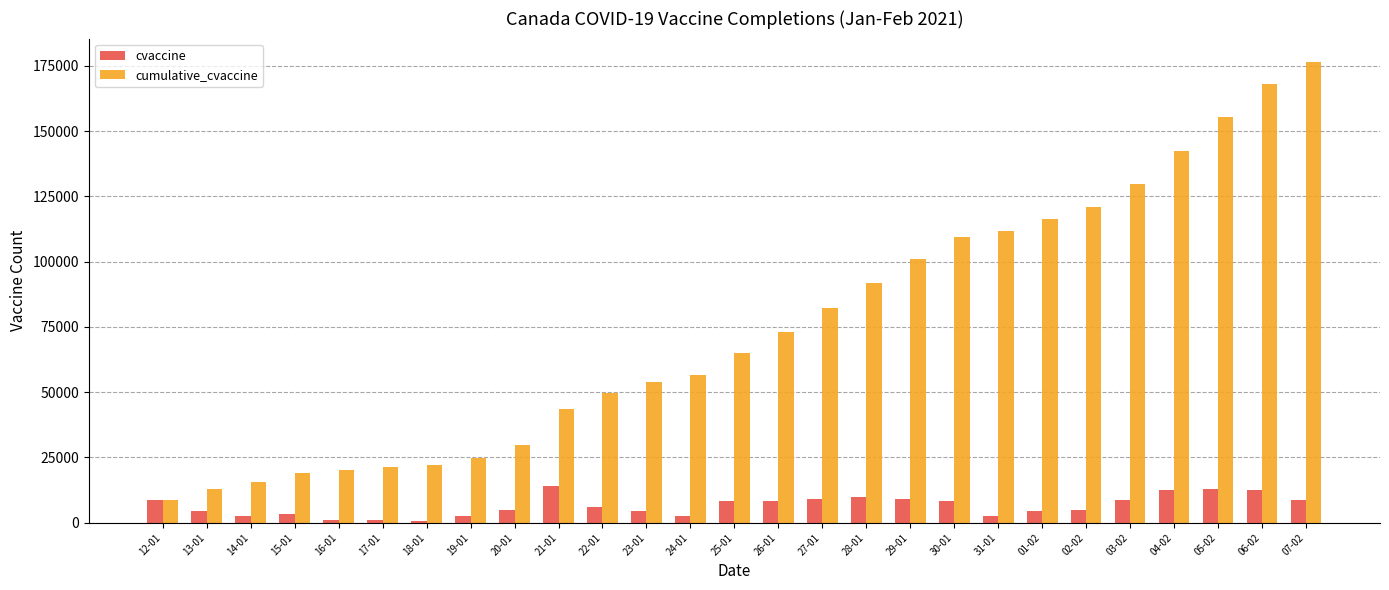

What is the value of the cumulative_cvaccine bar at the 1st from the left?

8564